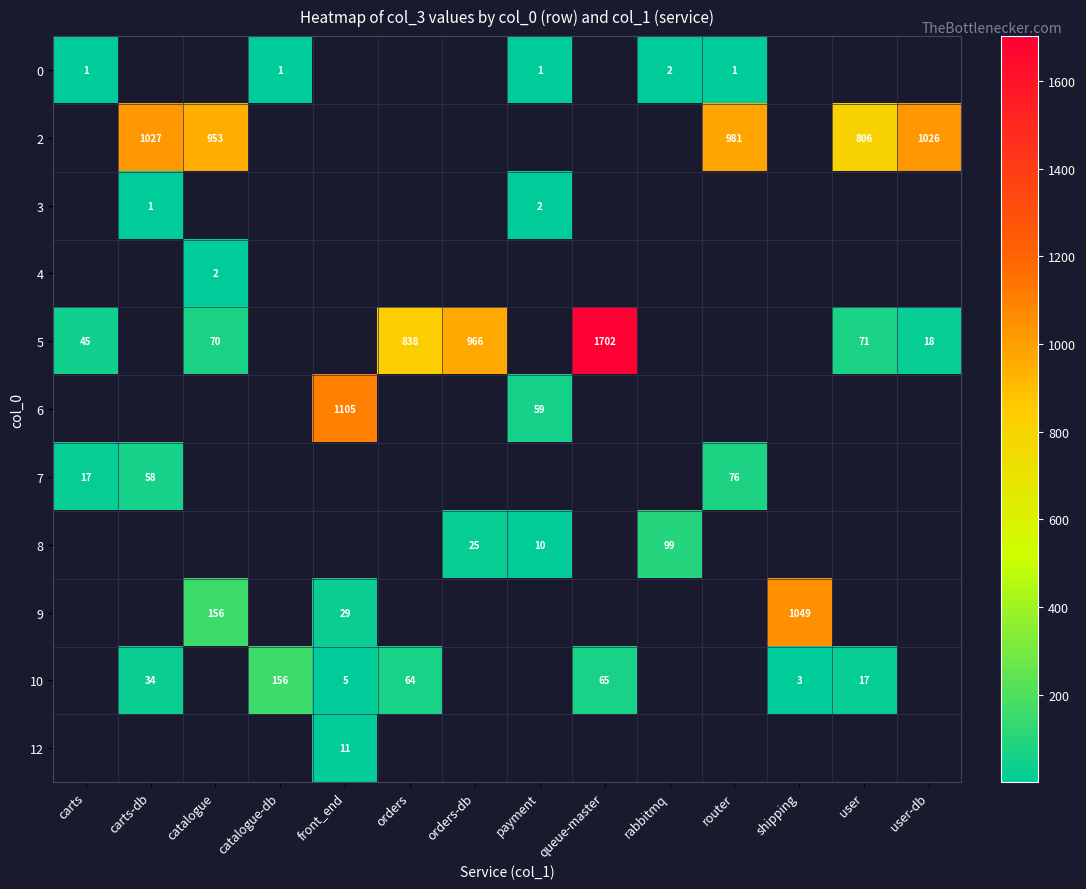

The 0 series shows 2 at carts. True or false?

False